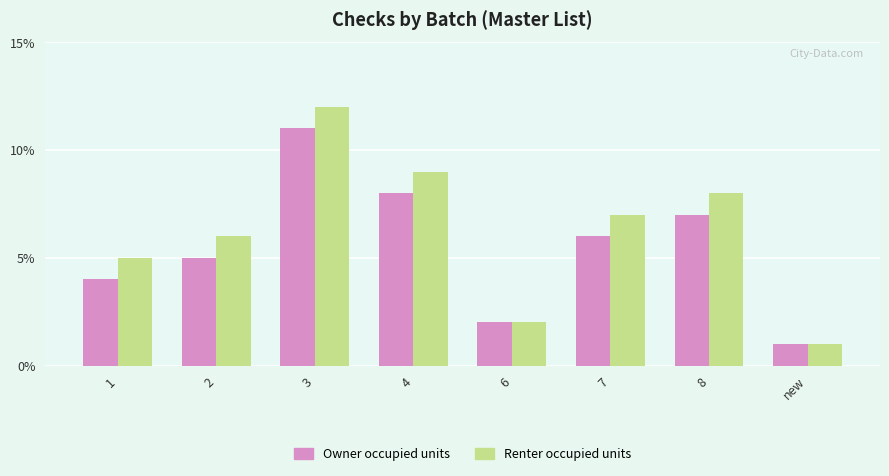

What is the label of the 3rd bar from the left?

3